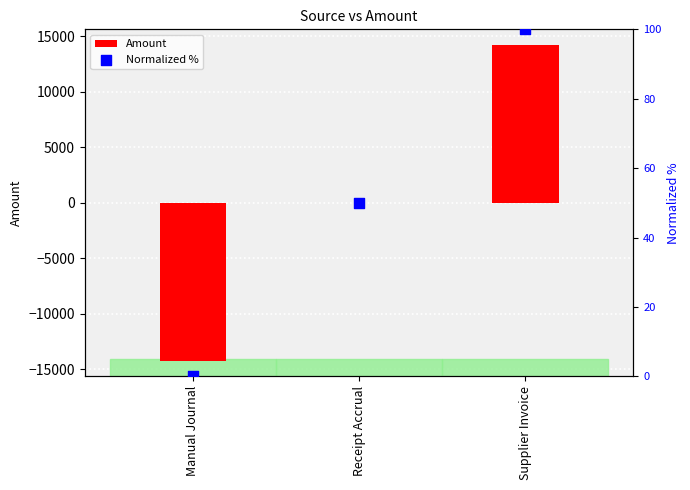

What are all the series names shown in the legend?

Amount, Normalized %